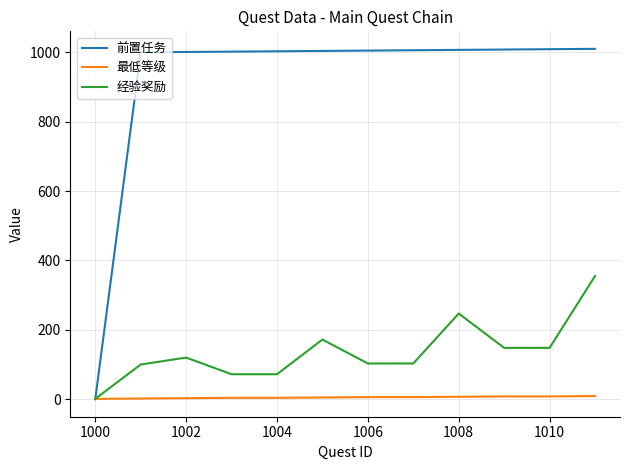

Which series has the largest total across all categories?

前置任务